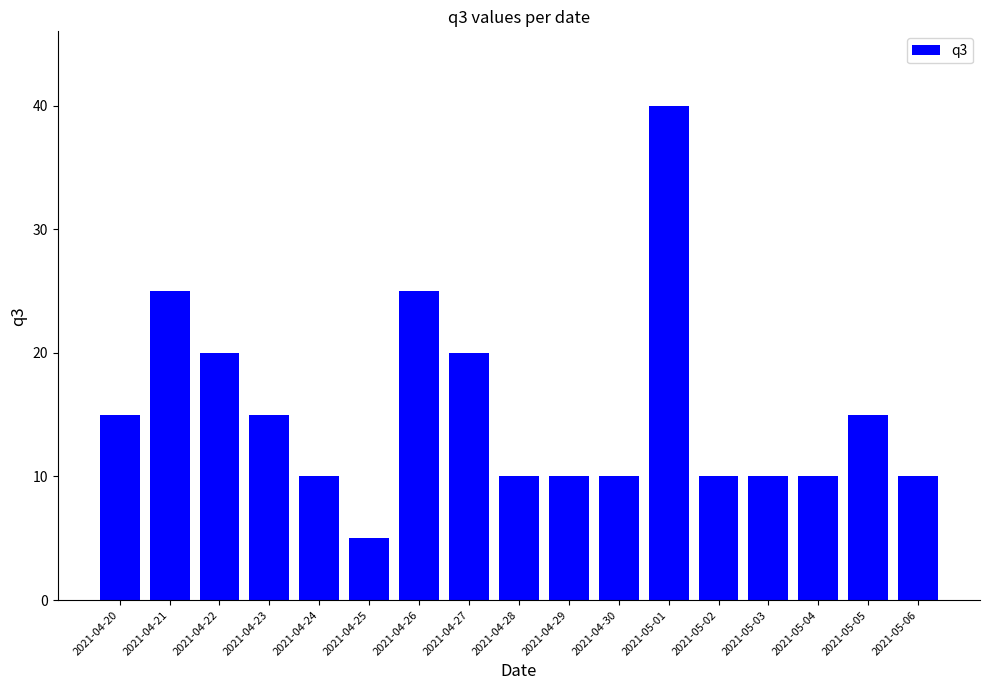

What is the change in value from 2021-04-22 to 2021-04-29?

-10